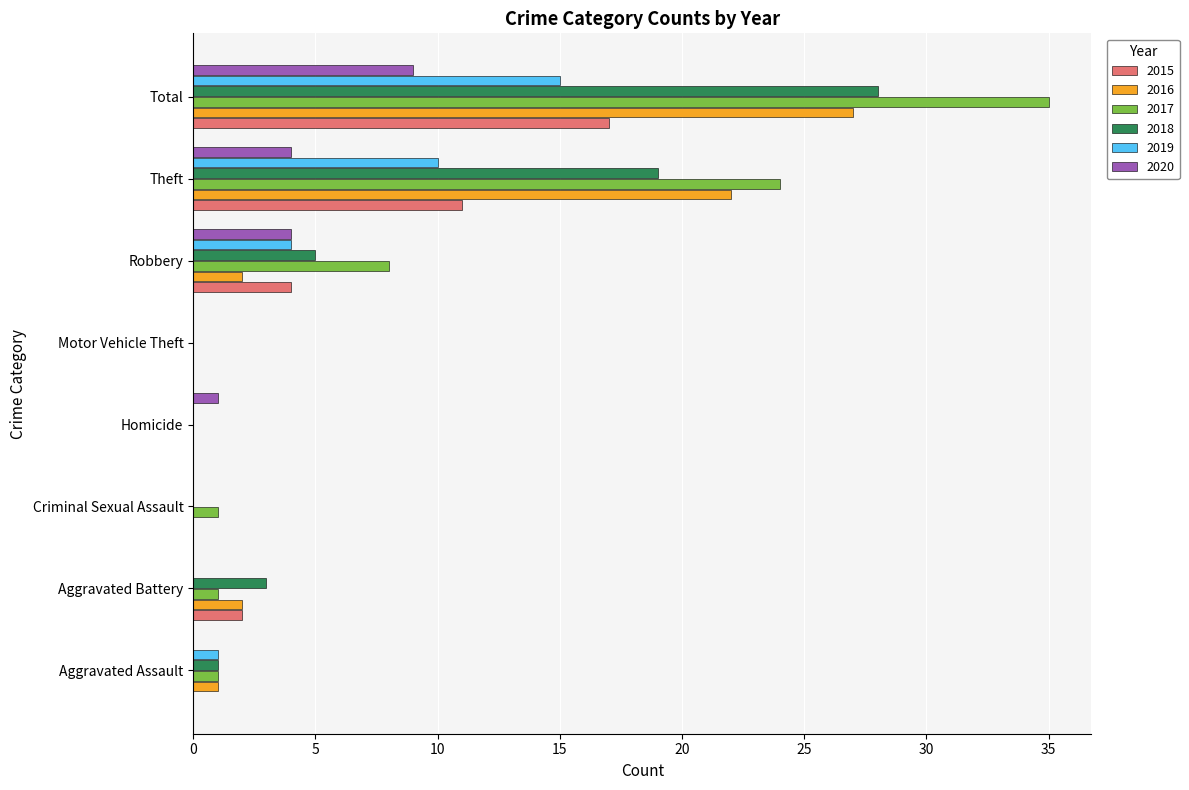

Which label corresponds to the largest value in the chart?

Total